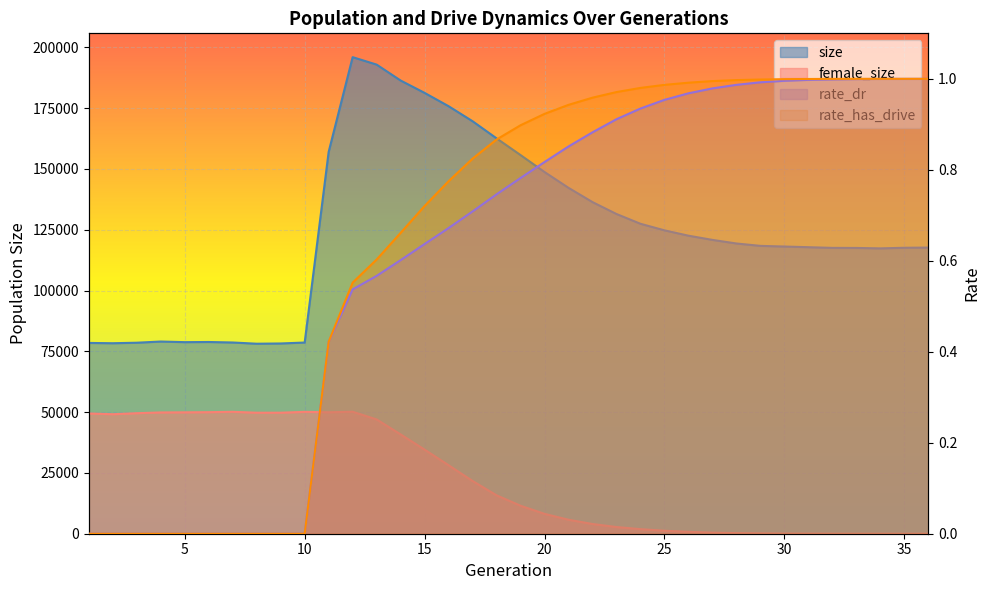

True or false: size and female_size intersect in this chart.

False